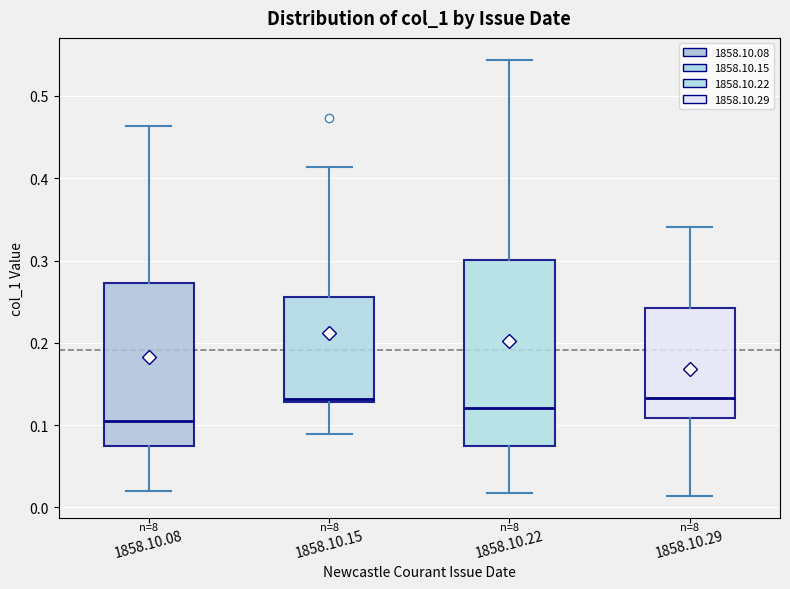

Reading left to right, read every box against the y-axis: the position of its median line, the range the box covers, and the ends of its whiskers. The values are not printed on the chart, so give them approximately, as read against the axis.

1858.10.08: median 0.10, box 0.07 to 0.27, whiskers 0.02 to 0.46
1858.10.15: median 0.13 (just above the box's lower edge), box 0.13 to 0.26, whiskers 0.09 to 0.41
1858.10.22: median 0.12, box 0.07 to 0.30, whiskers 0.02 to 0.54
1858.10.29: median 0.13, box 0.11 to 0.24, whiskers 0.01 to 0.34